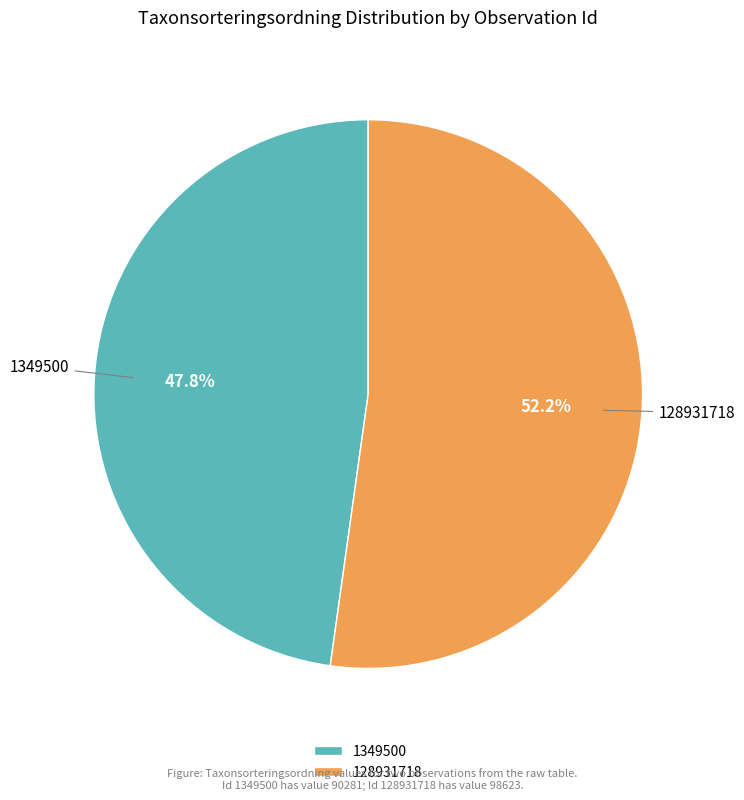

Is 1349500 the majority of the pie?

No